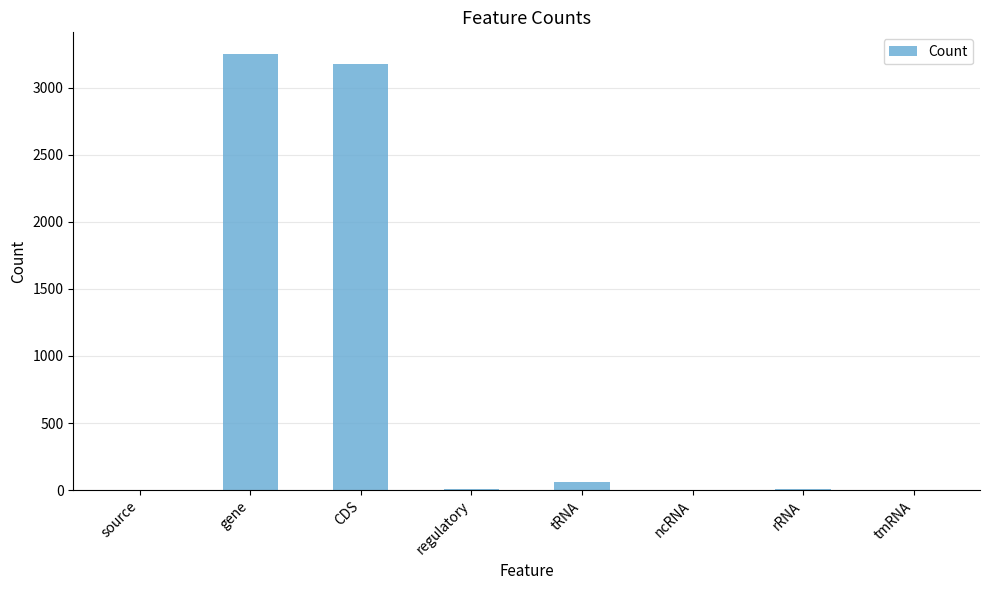

What is the sum of all values?

6511